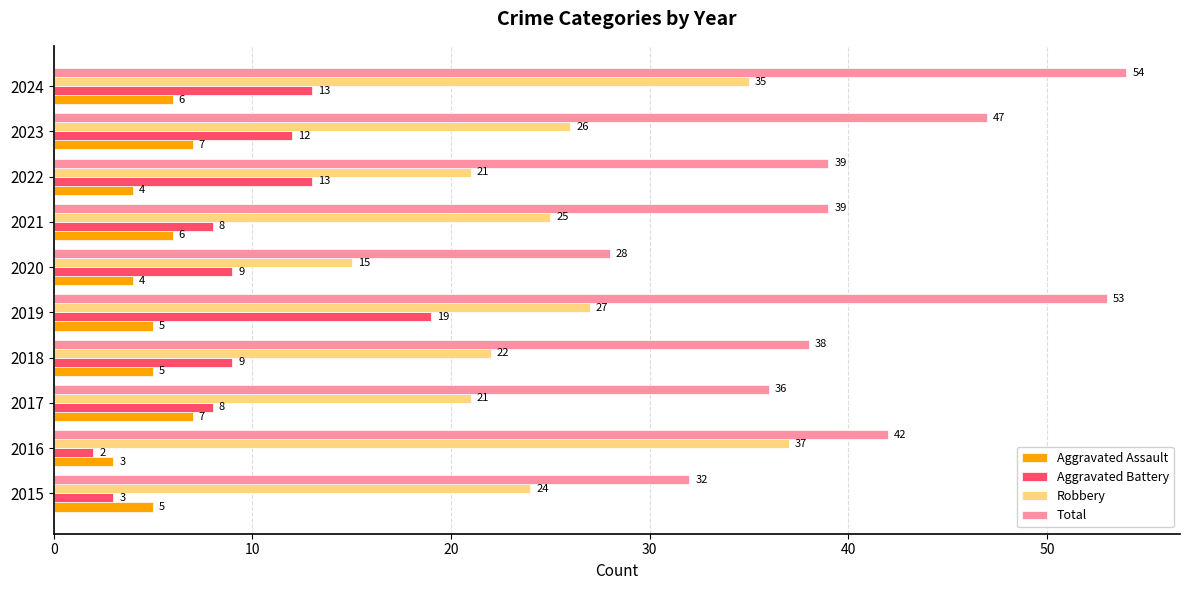

What is the highest value of the Aggravated Battery series?

19